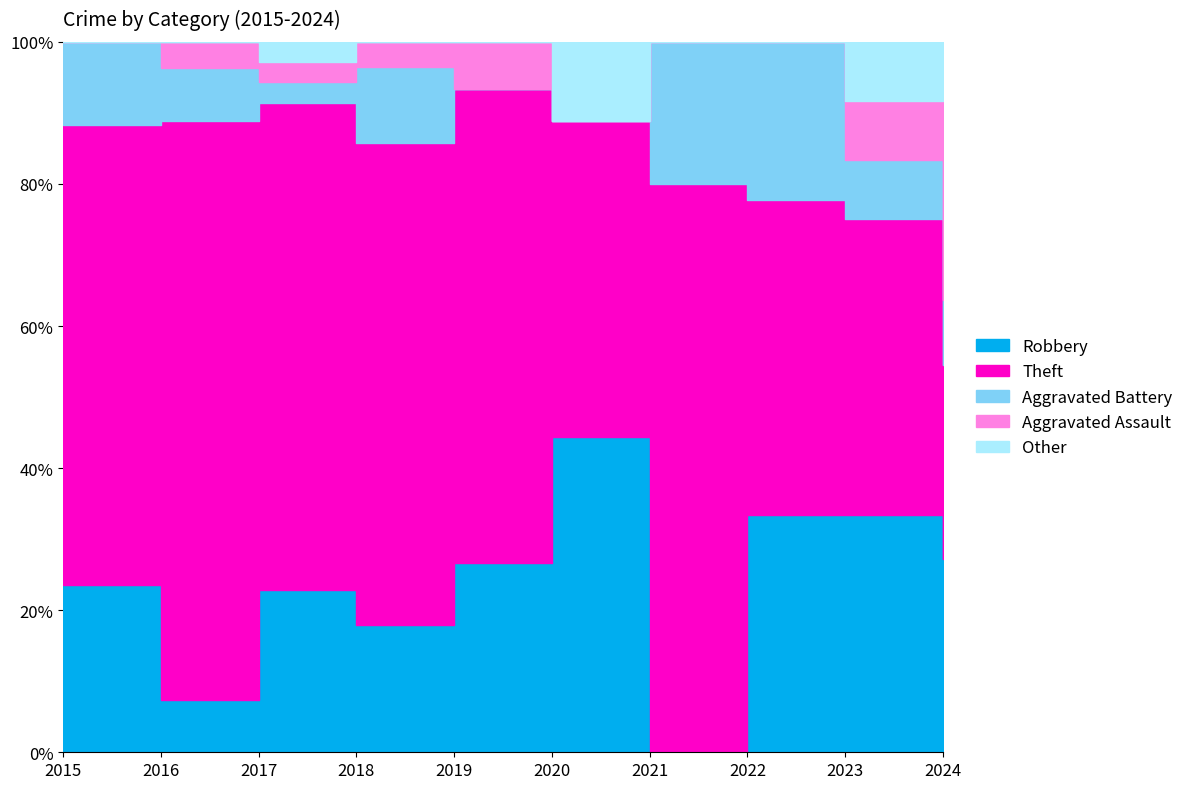

Between 2017 and 2015, which is larger?

2017